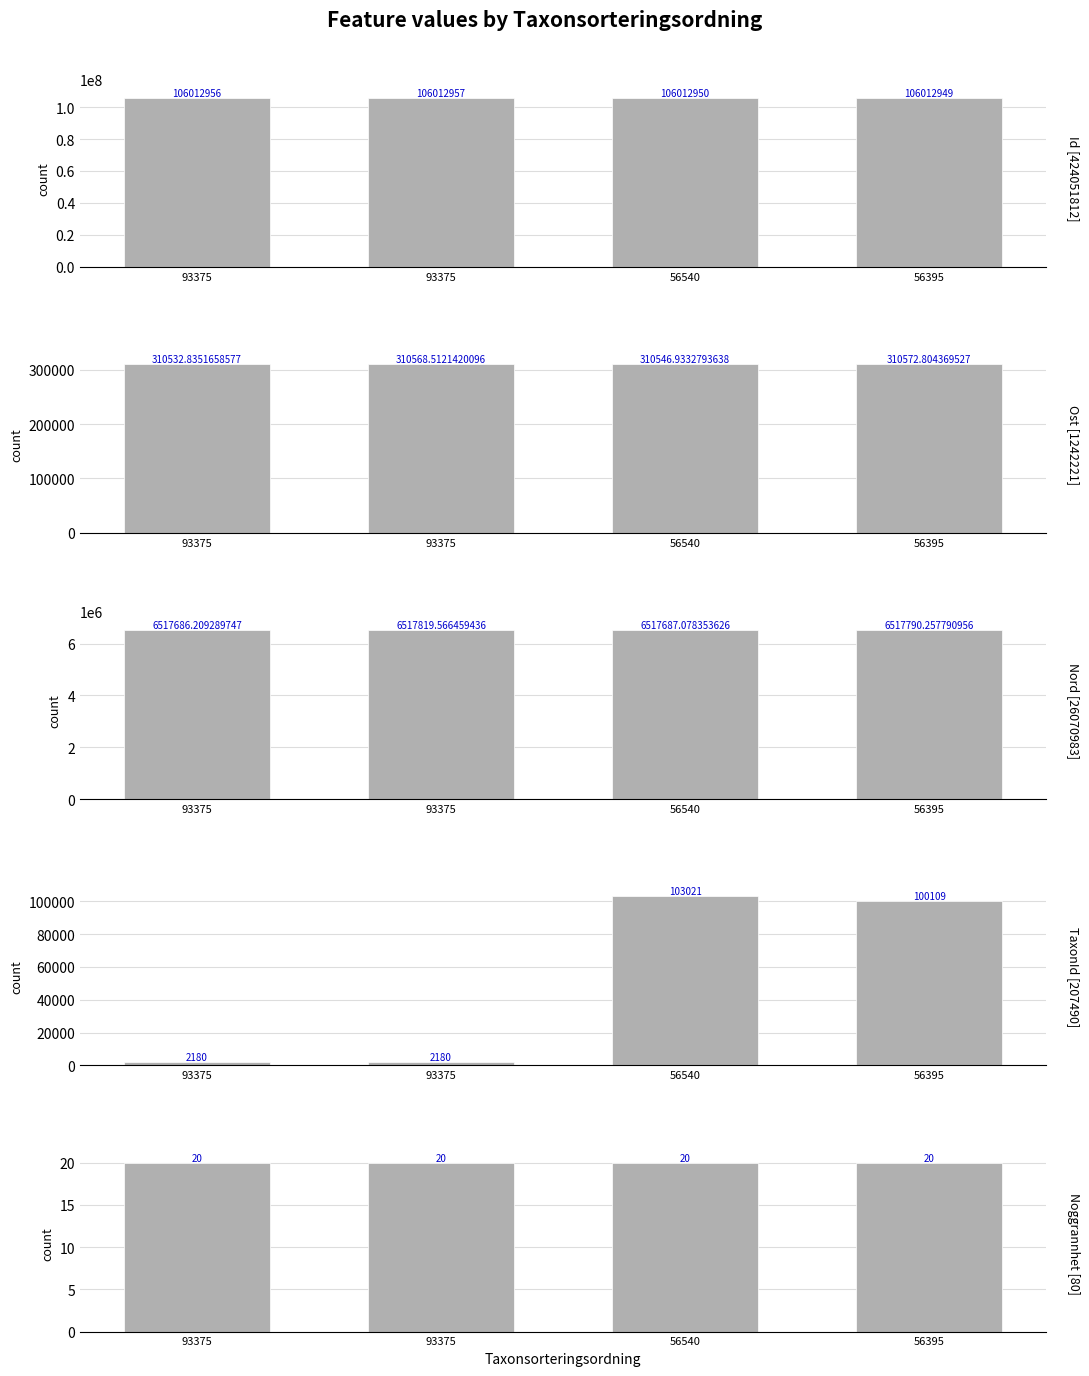

Reading right to left, extract all data points from this chart.

Id: 106012949.0	106012950.0	106012957.0	106012956.0
Ost: 310572.8	310546.9	310568.5	310532.8
Nord: 6517790.3	6517687.1	6517819.6	6517686.2
TaxonId: 100109.0	103021.0	2180.0	2180.0
Noggrannhet: 20.0	20.0	20.0	20.0